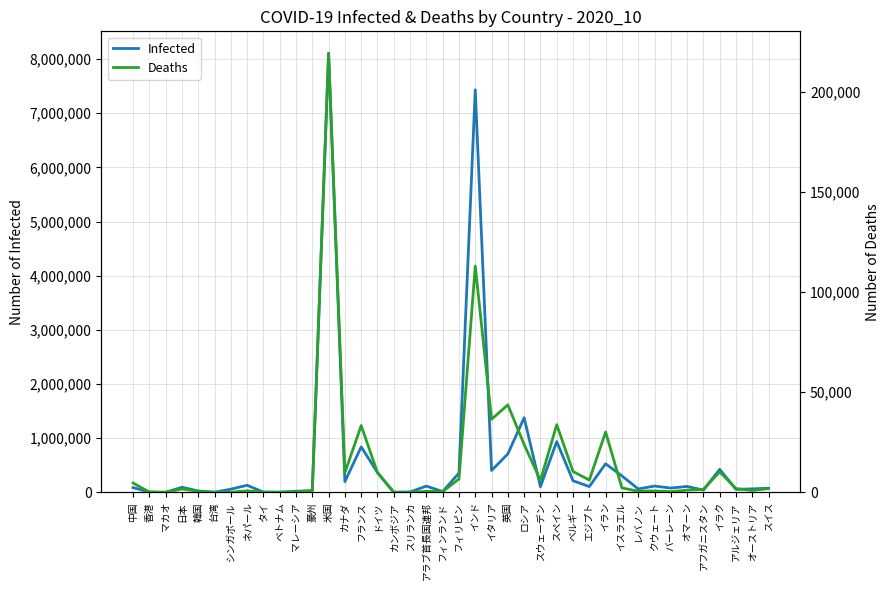

At how many categories does at least one series exceed 6313514?

2